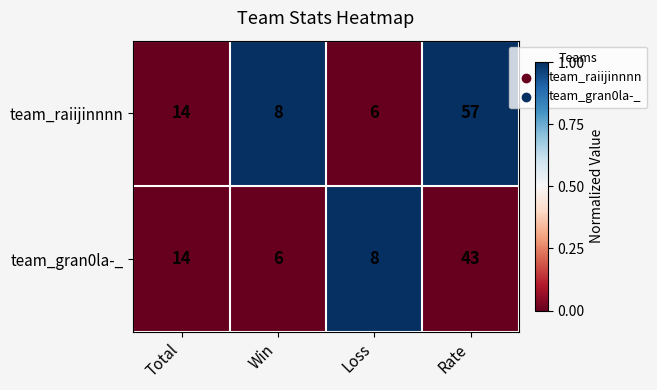

Which series has the widest spread of values?

team_raiijinnnn